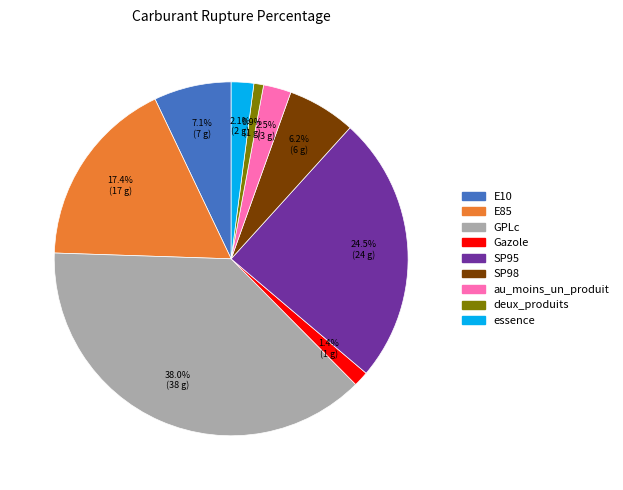

Which has a higher value, deux_produits or au_moins_un_produit?

au_moins_un_produit